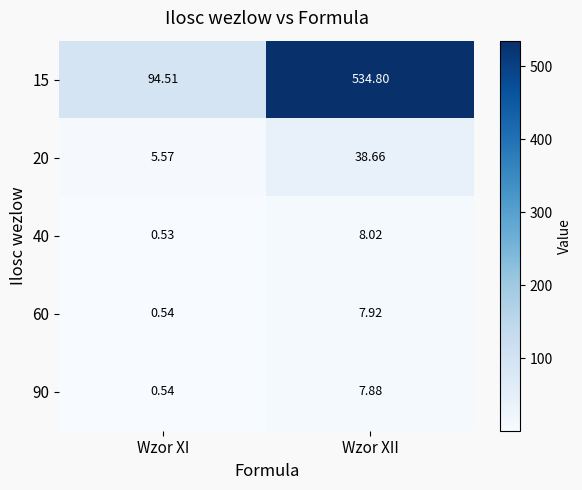

Rank the series by their maximum value, from highest to lowest.

15, 20, 40, 60, 90